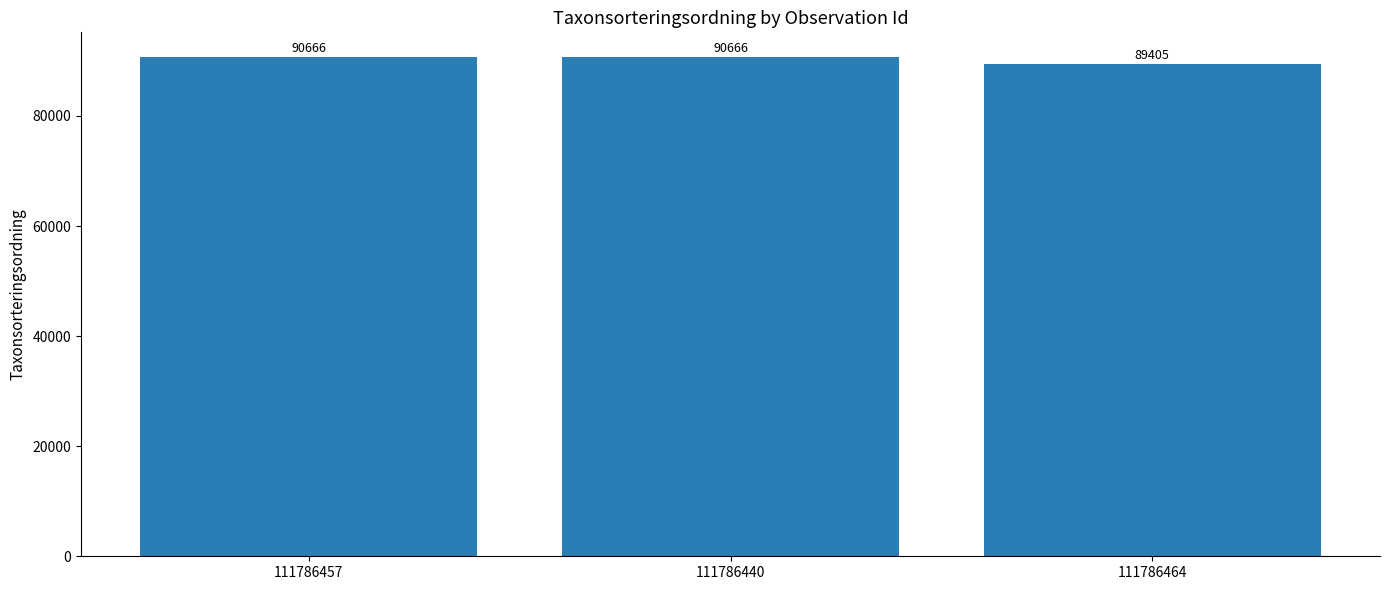

What is the smallest value displayed?

89405